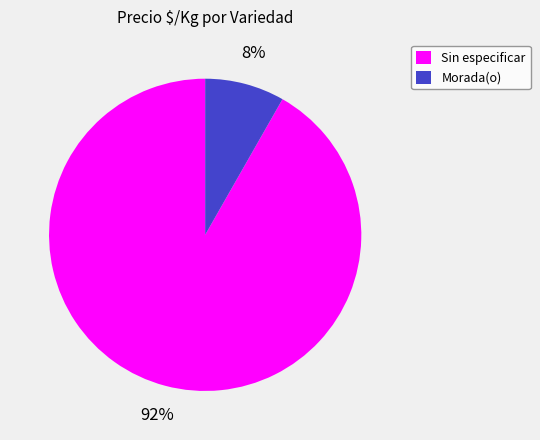

To the nearest percent, what percentage of the pie is Sin especificar?

92%